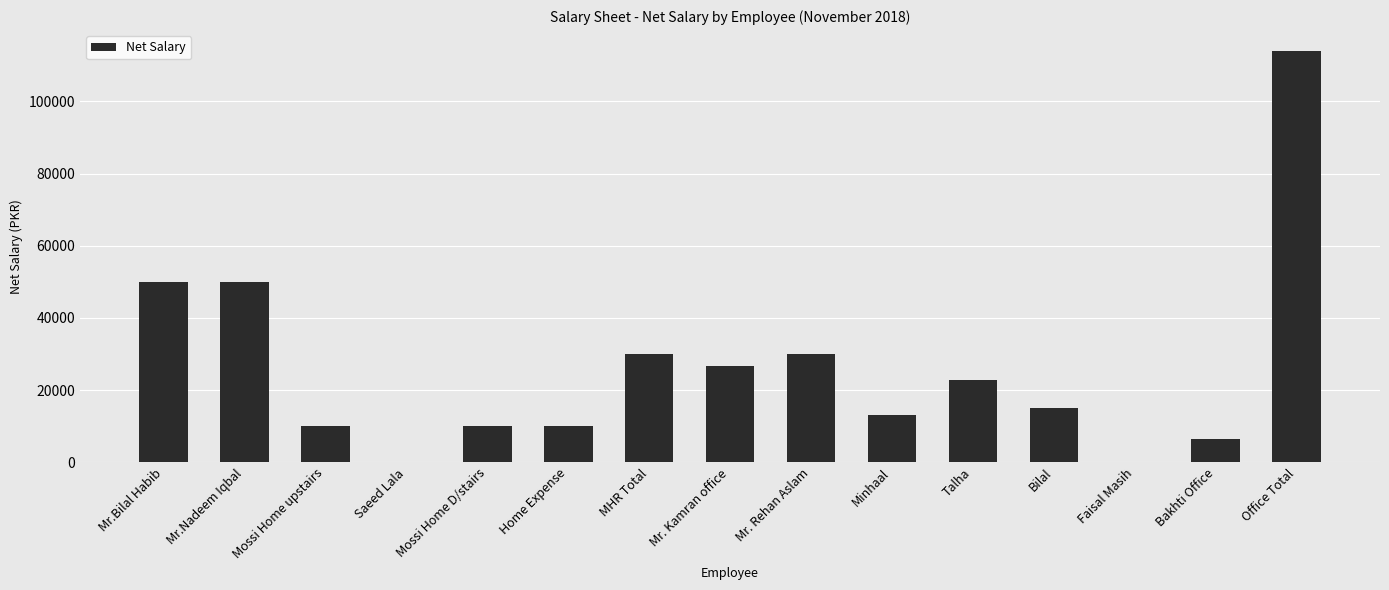

Reading left to right, list all the values displayed in this chart.

Mr.Bilal Habib=50000.0	Mr.Nadeem Iqbal=50000.0	Mossi Home upstairs=10000.0	Saeed Lala=0.0	Mossi Home D/stairs=10000.0	Home Expense=10000.0	MHR Total=30000.0	Mr. Kamran office=26733.7	Mr. Rehan Aslam=30000.0	Minhaal=13000.0	Talha=22850.0	Bilal=14983.3	Faisal Masih=0.0	Bakhti Office=6500.0	Office Total=114066.0